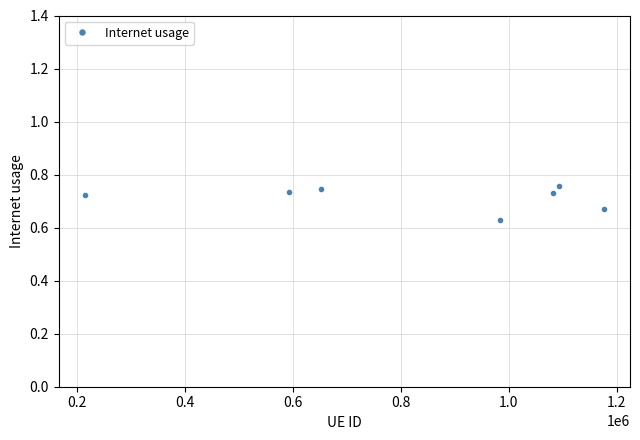

What is the sum of all values?

5.0